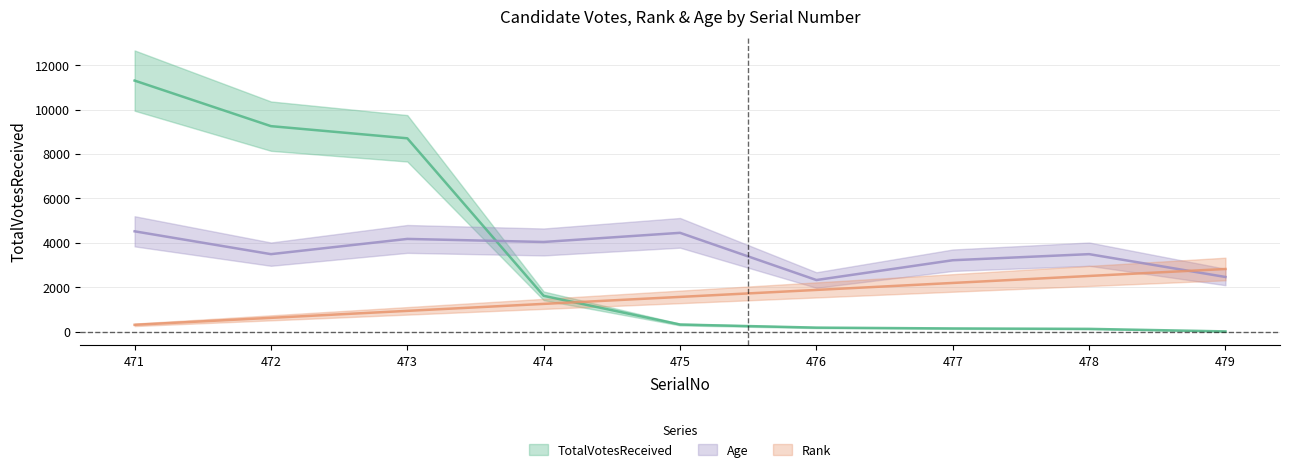

At 474, list the series in order from largest to smallest.

Age, TotalVotesReceived, Rank